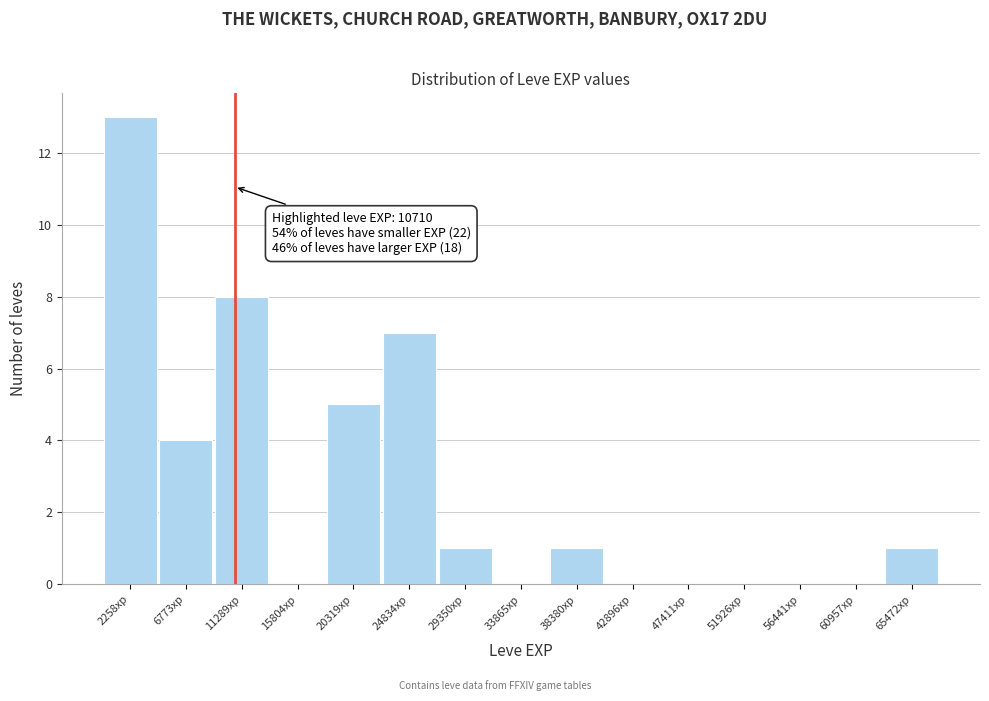

Over which range of the x-axis is the bar tallest?

0 to 4500